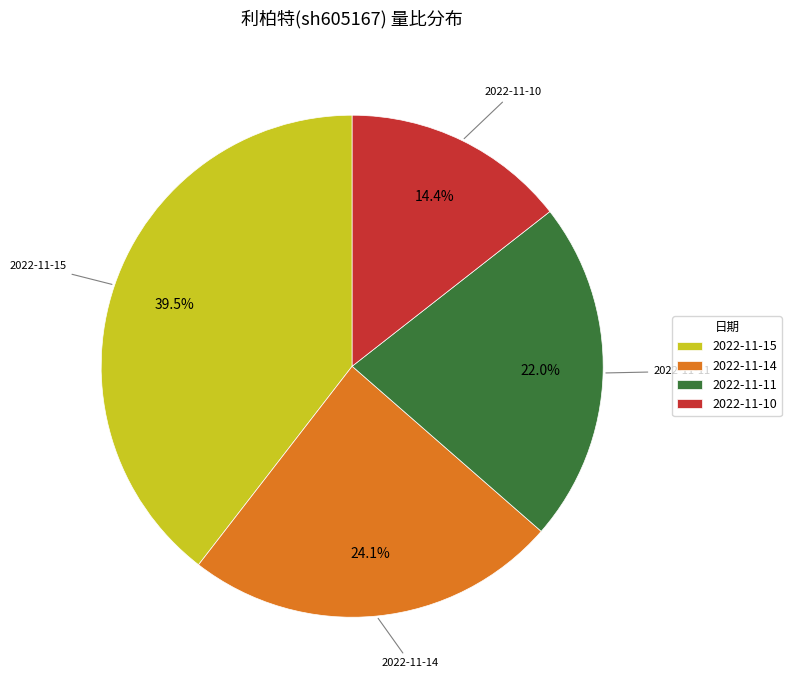

Which has a higher value, 2022-11-15 or 2022-11-10?

2022-11-15